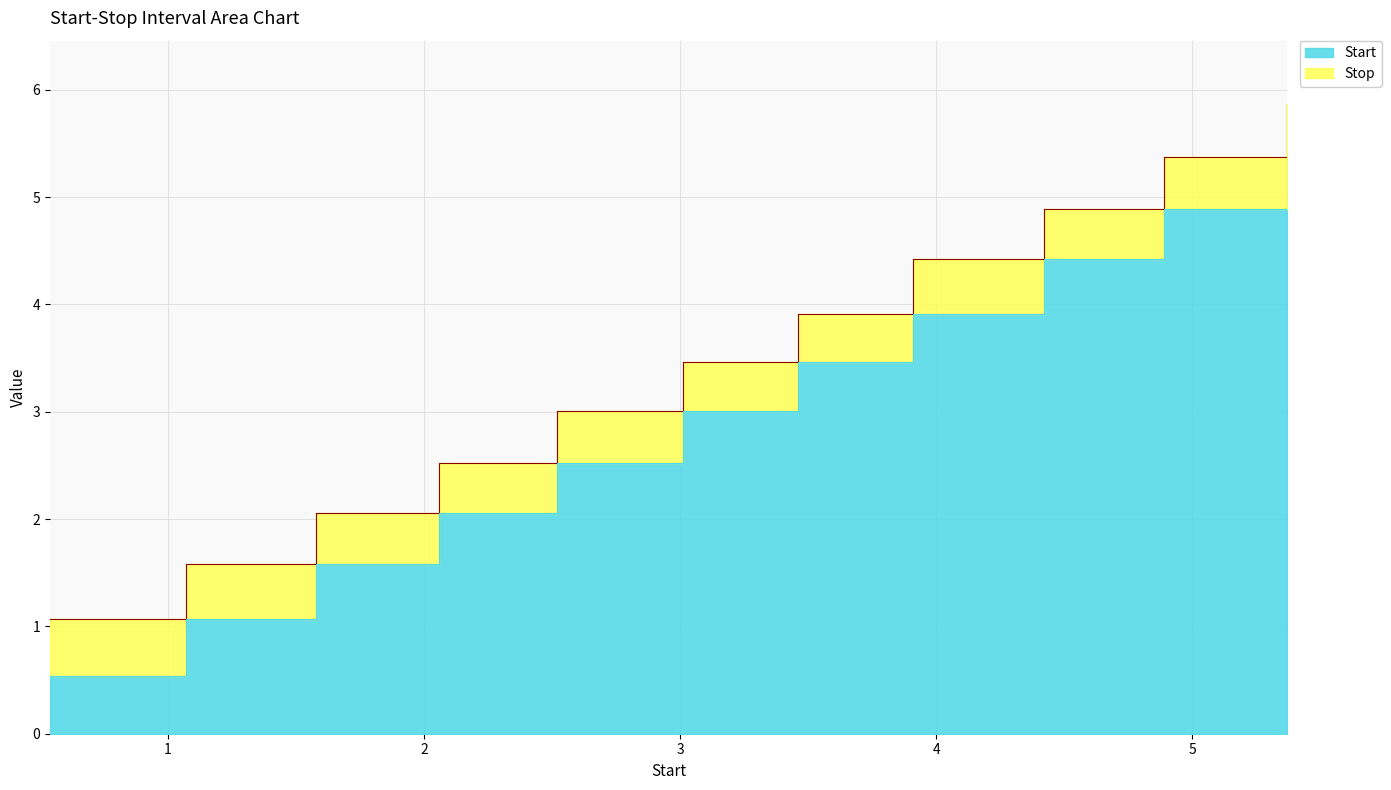

True or false: Stop and Start cross at least once.

False